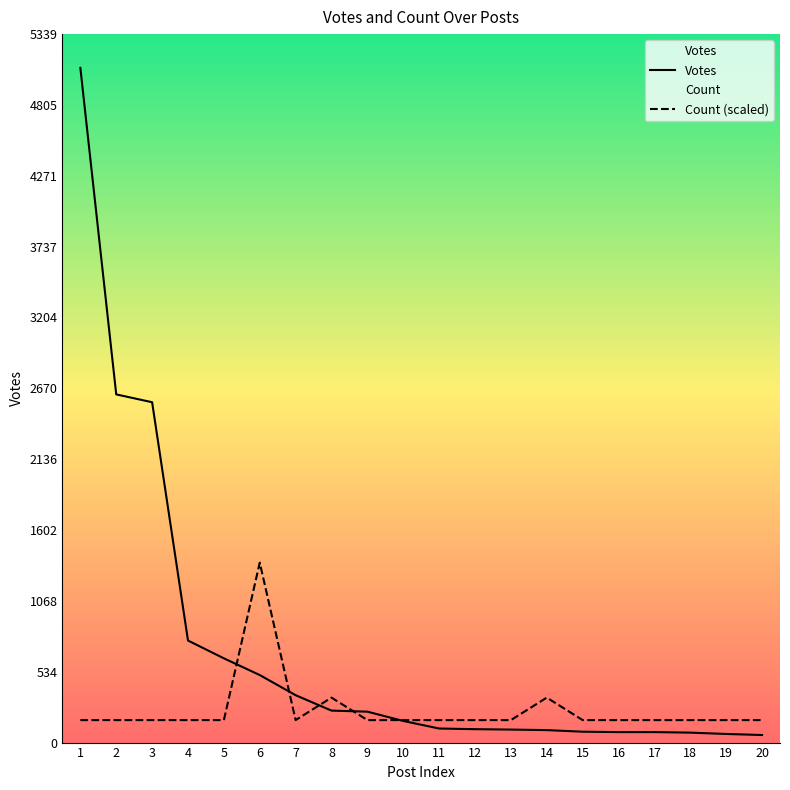

What is the value of the Count (scaled) point at the 11th from the left?

169.5